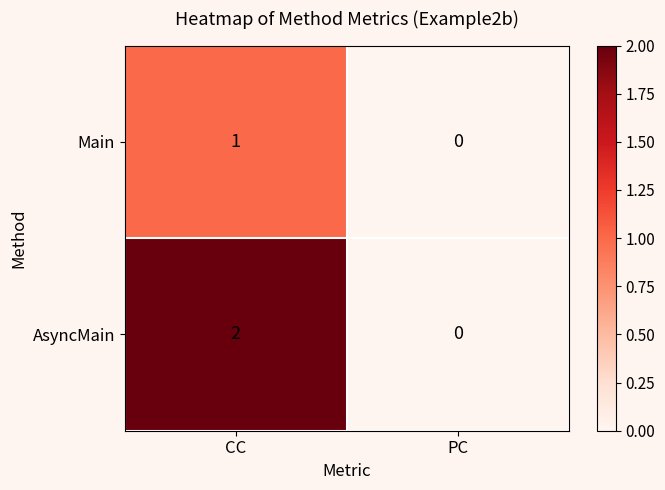

Which series changed the most between CC and PC?

AsyncMain